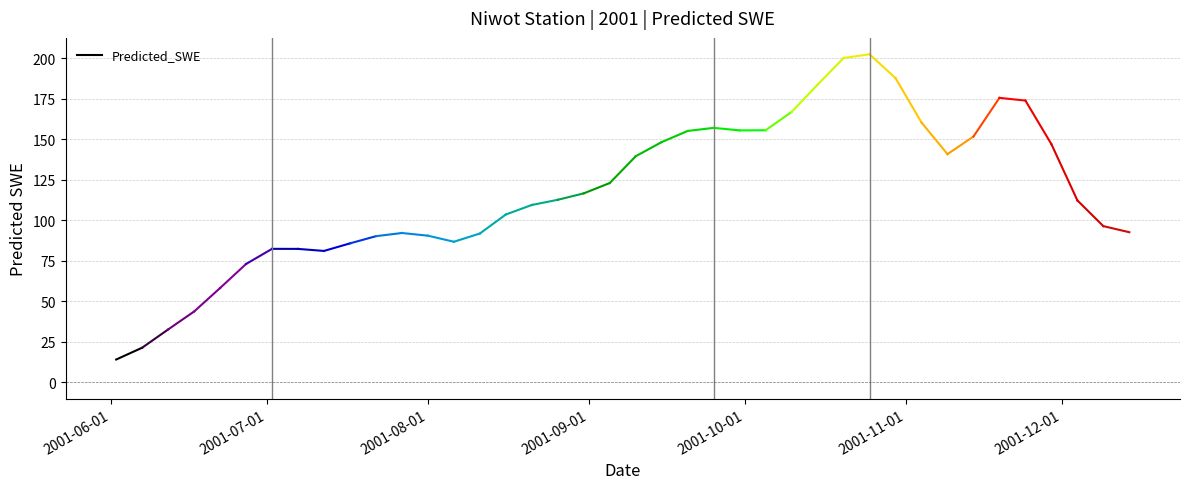

At which label is the value closest to 17?

2001-06-01